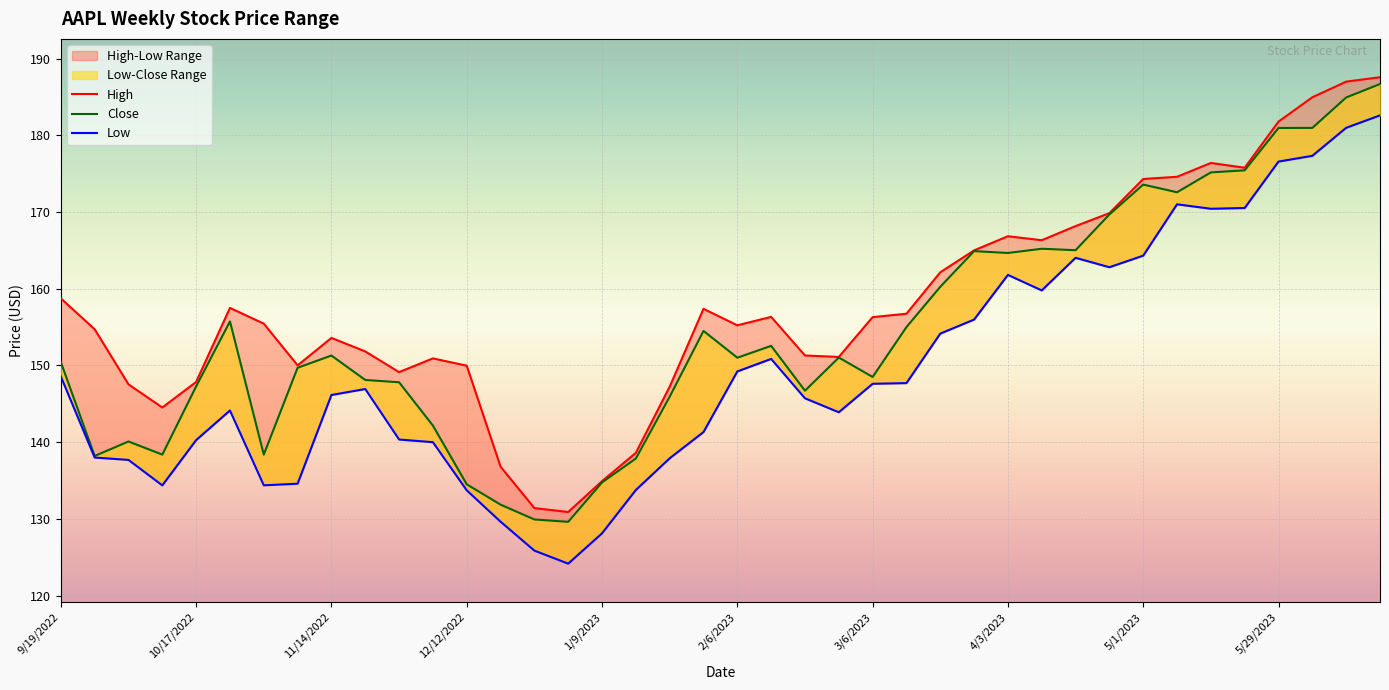

Which has a higher value, 9/19/2022 or 1/16/2023?

9/19/2022